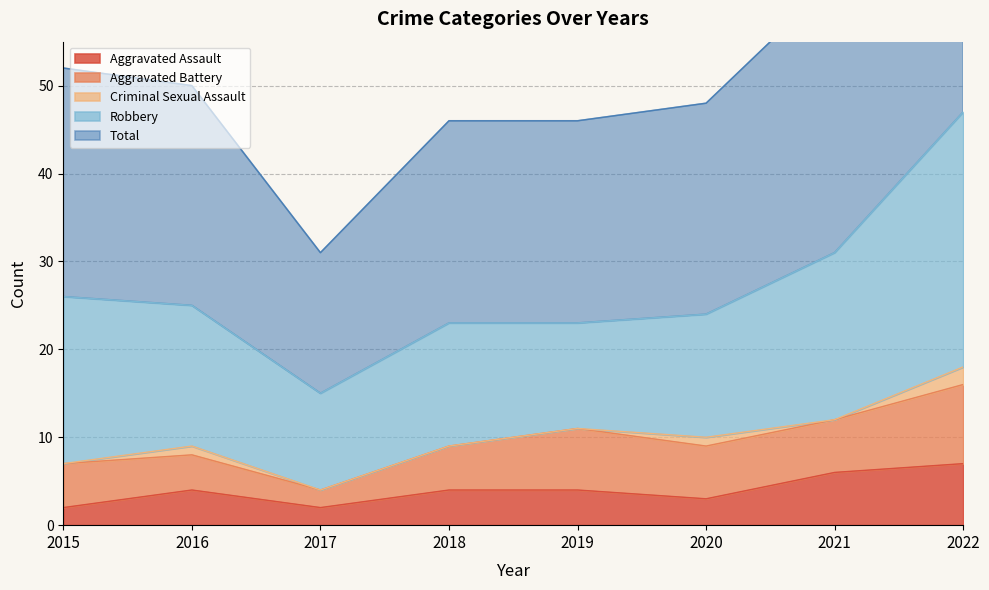

True or false: Robbery and Aggravated Battery cross at least once.

False